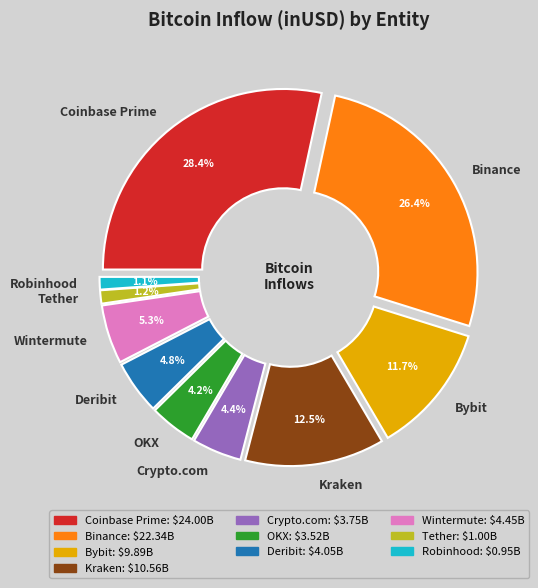

Is it true that Coinbase Prime is 28% of the pie?

True